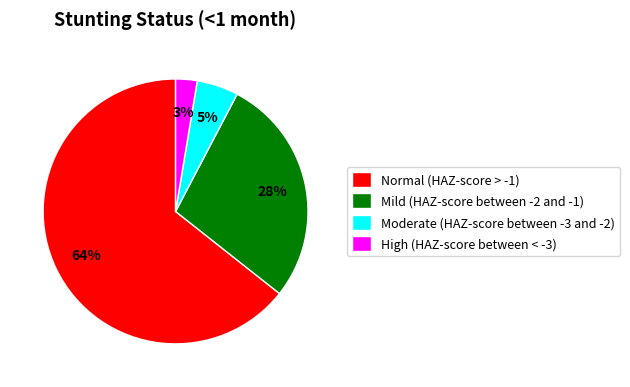

Combined, do Mild (HAZ-score between -2 and -1) and Moderate (HAZ-score between -3 and -2) account for over 50%?

No